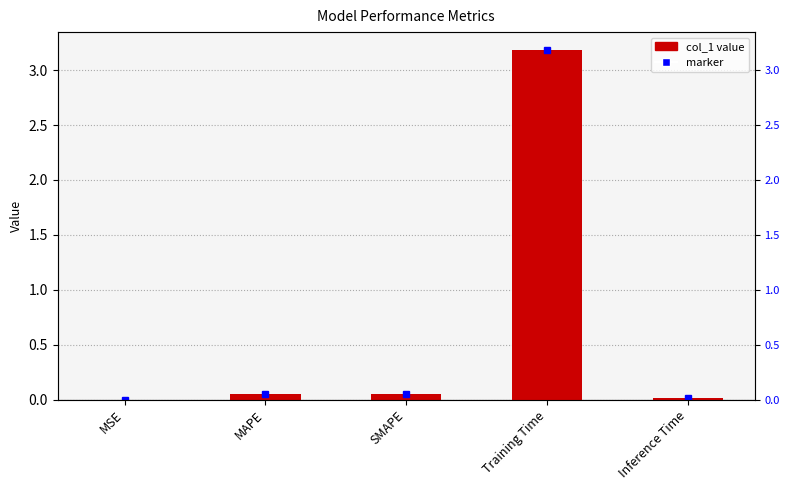

Which label corresponds to the largest value in the chart?

Training Time